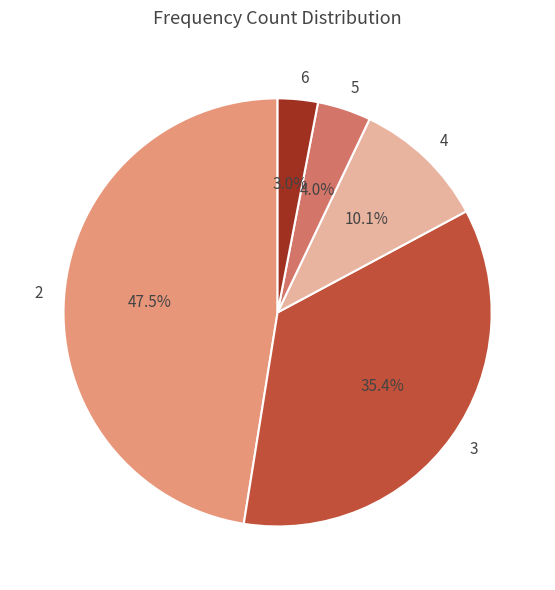

Combined, do 5 and 6 account for over 50%?

No